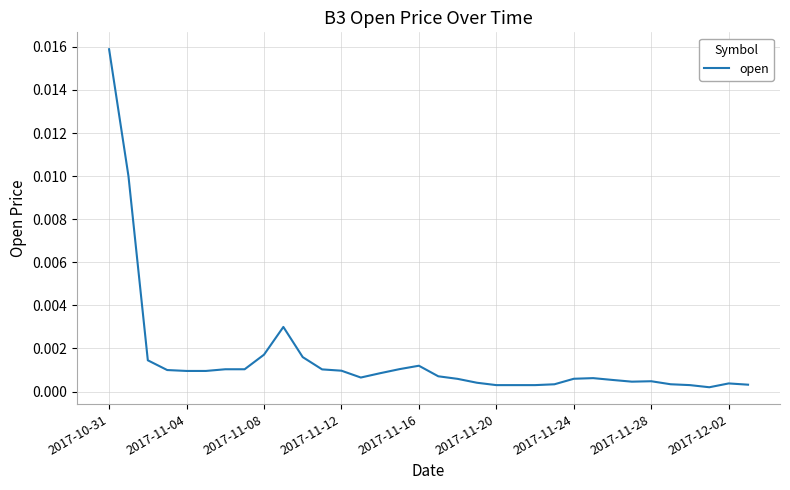

Which category has the highest value across all series?

2017-10-31